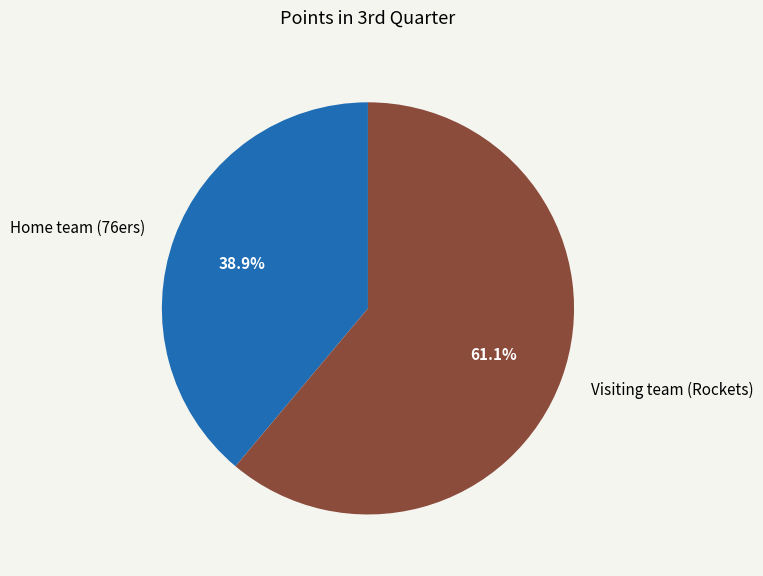

Which slice is the largest?

Visiting team (Rockets)